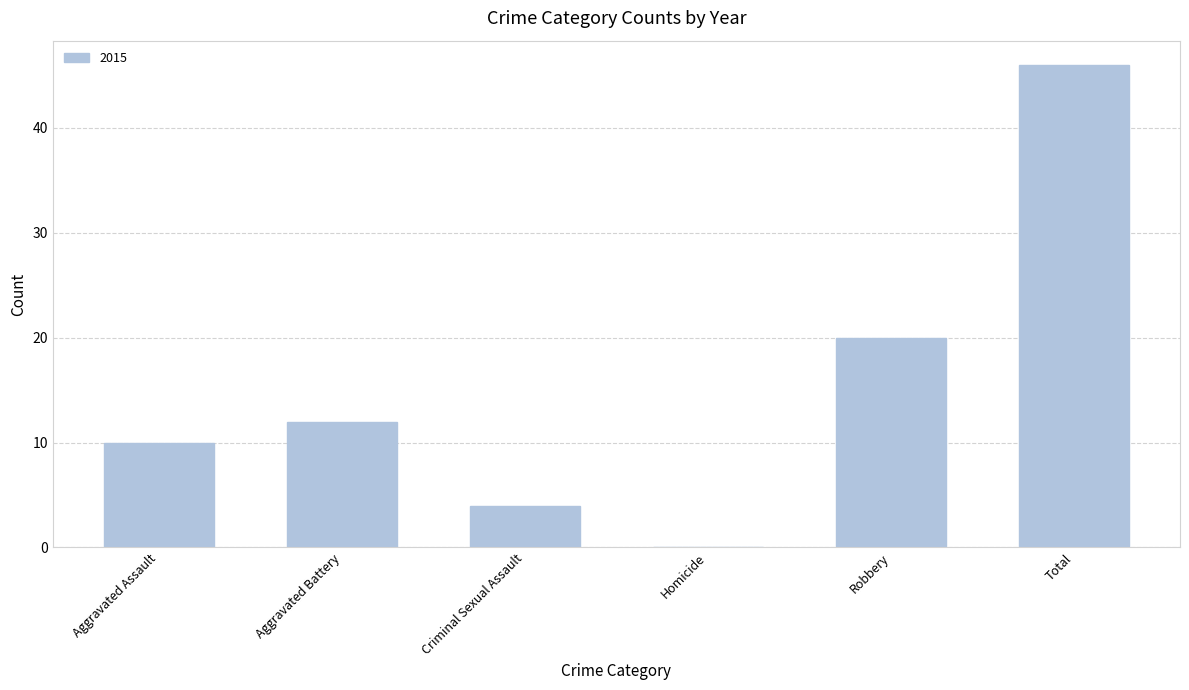

What is the change in value from Aggravated Battery to Robbery?

+8